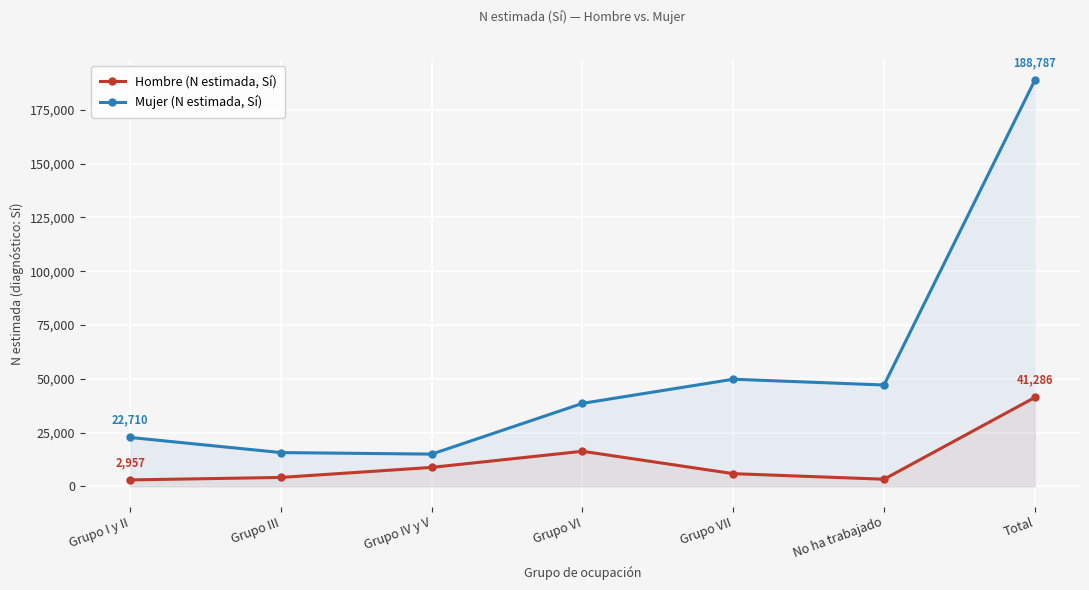

What is the greatest value displayed?

188787